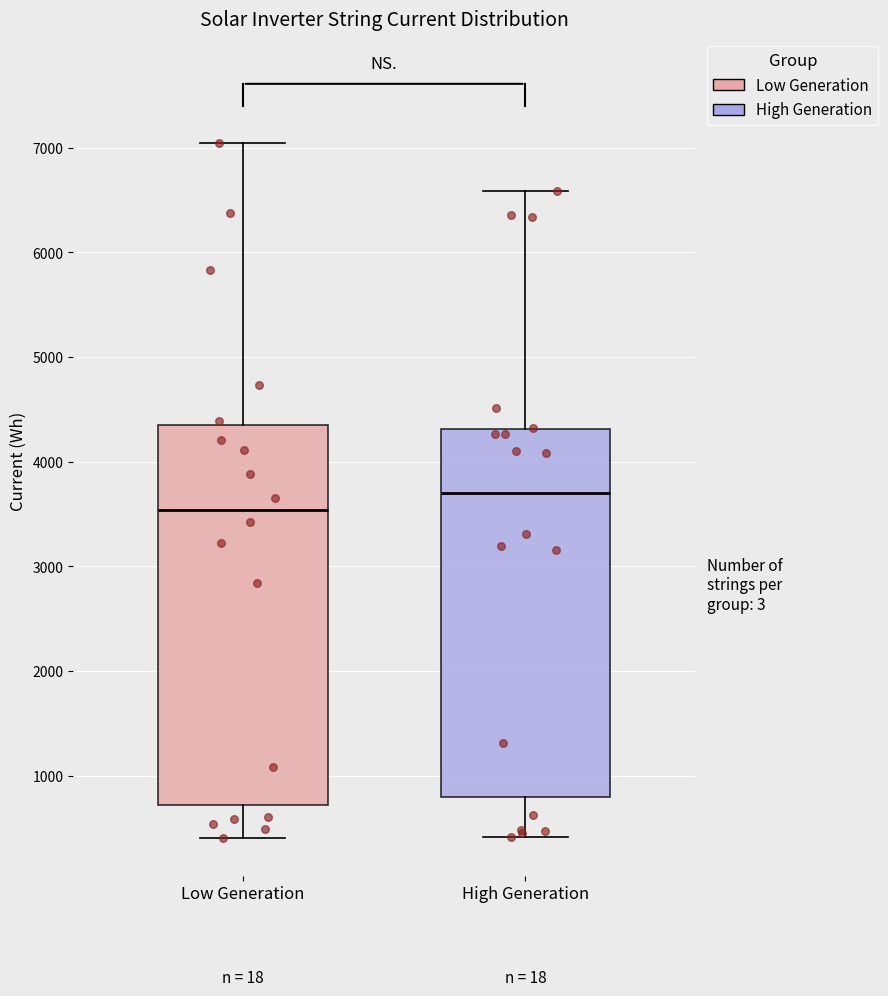

Reading left to right, read every box against the y-axis: the position of its median line, the range the box covers, and the ends of its whiskers. The values are not printed on the chart, so give them approximately, as read against the axis.

Low Generation: median 3500, box 700 to 4300, whiskers 400 to 7000
High Generation: median 3700, box 800 to 4300, whiskers 400 to 6600